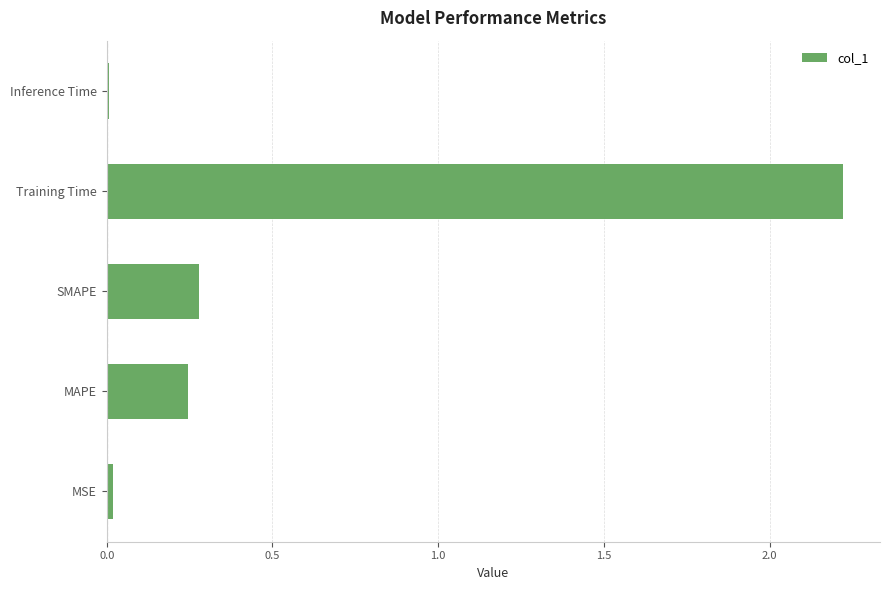

Which category has the highest value across all series?

Training Time